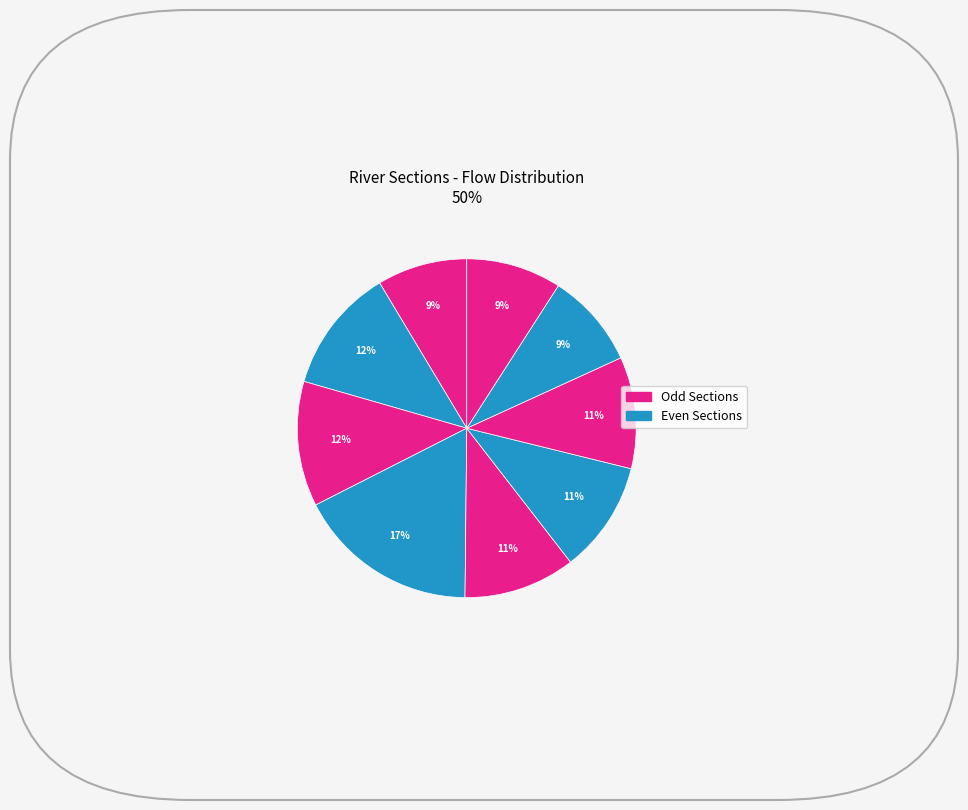

How many slices are in this pie chart?

9